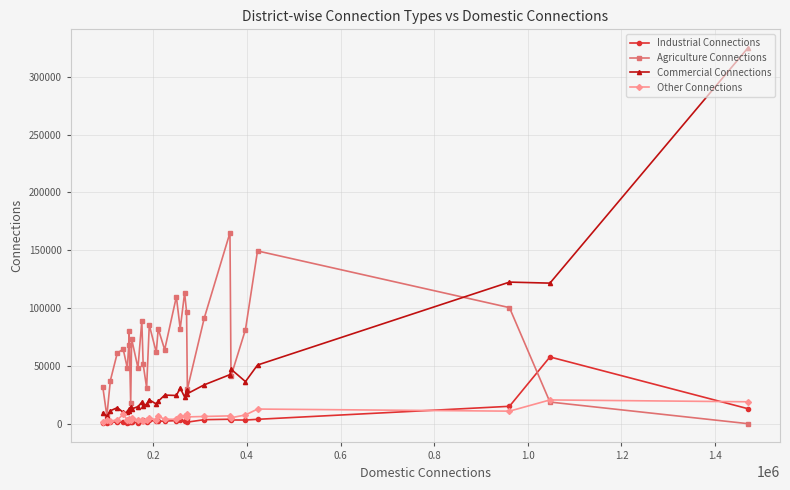

True or false: Other Connections has more than 1 interior local peaks.

True